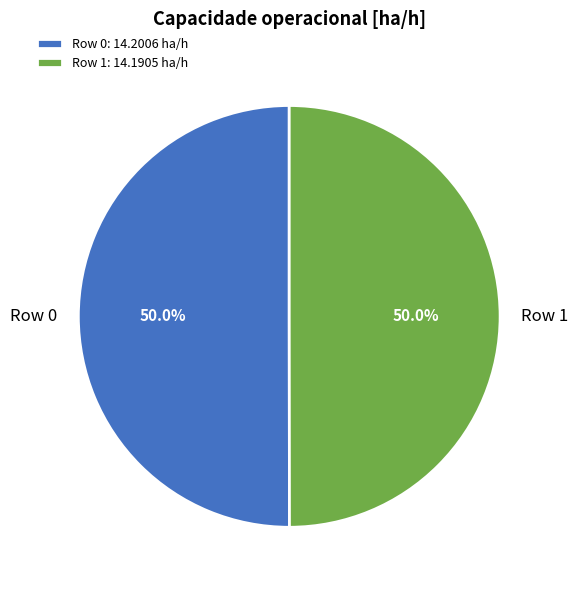

True or false: Row 1 accounts for 63% of the total.

False